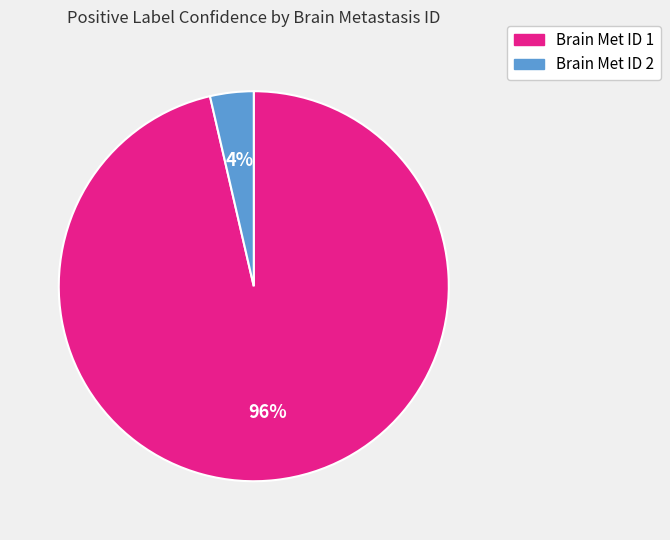

Does any single category account for the majority?

Yes